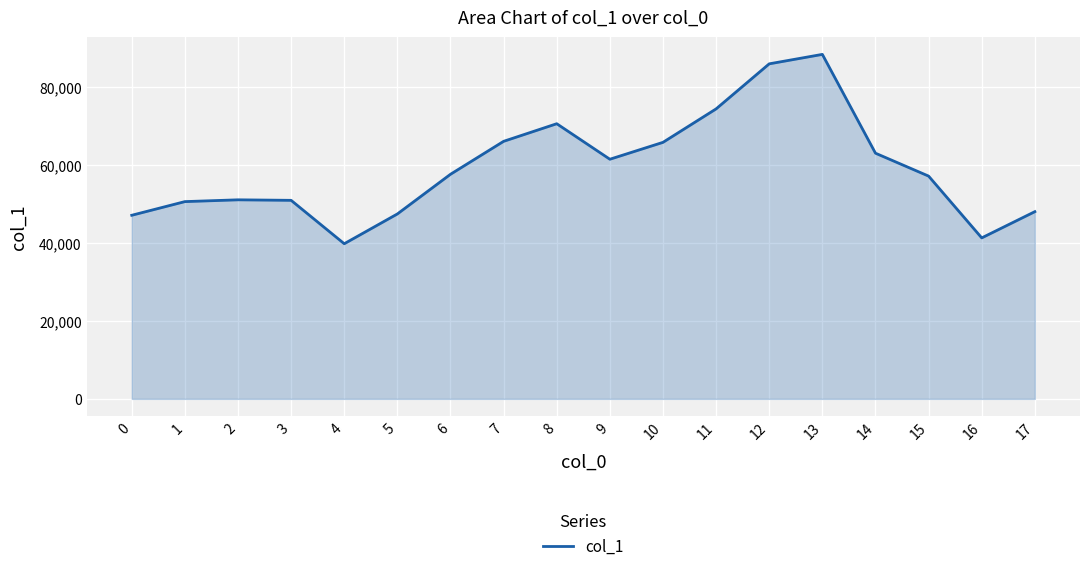

What is the ratio of the value at 5 to the value at 12?

0.6